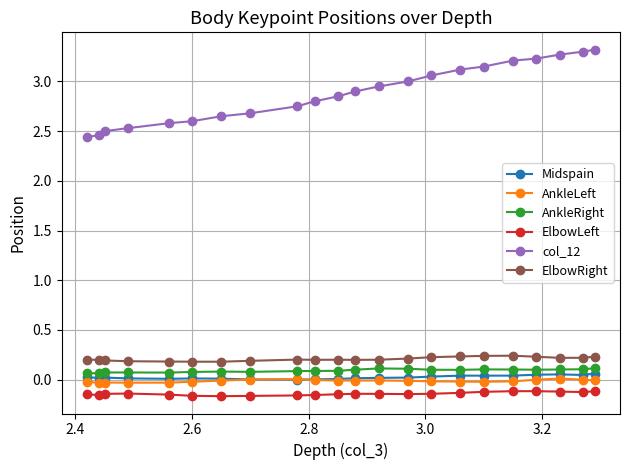

At how many categories does at least one series exceed 2?

22